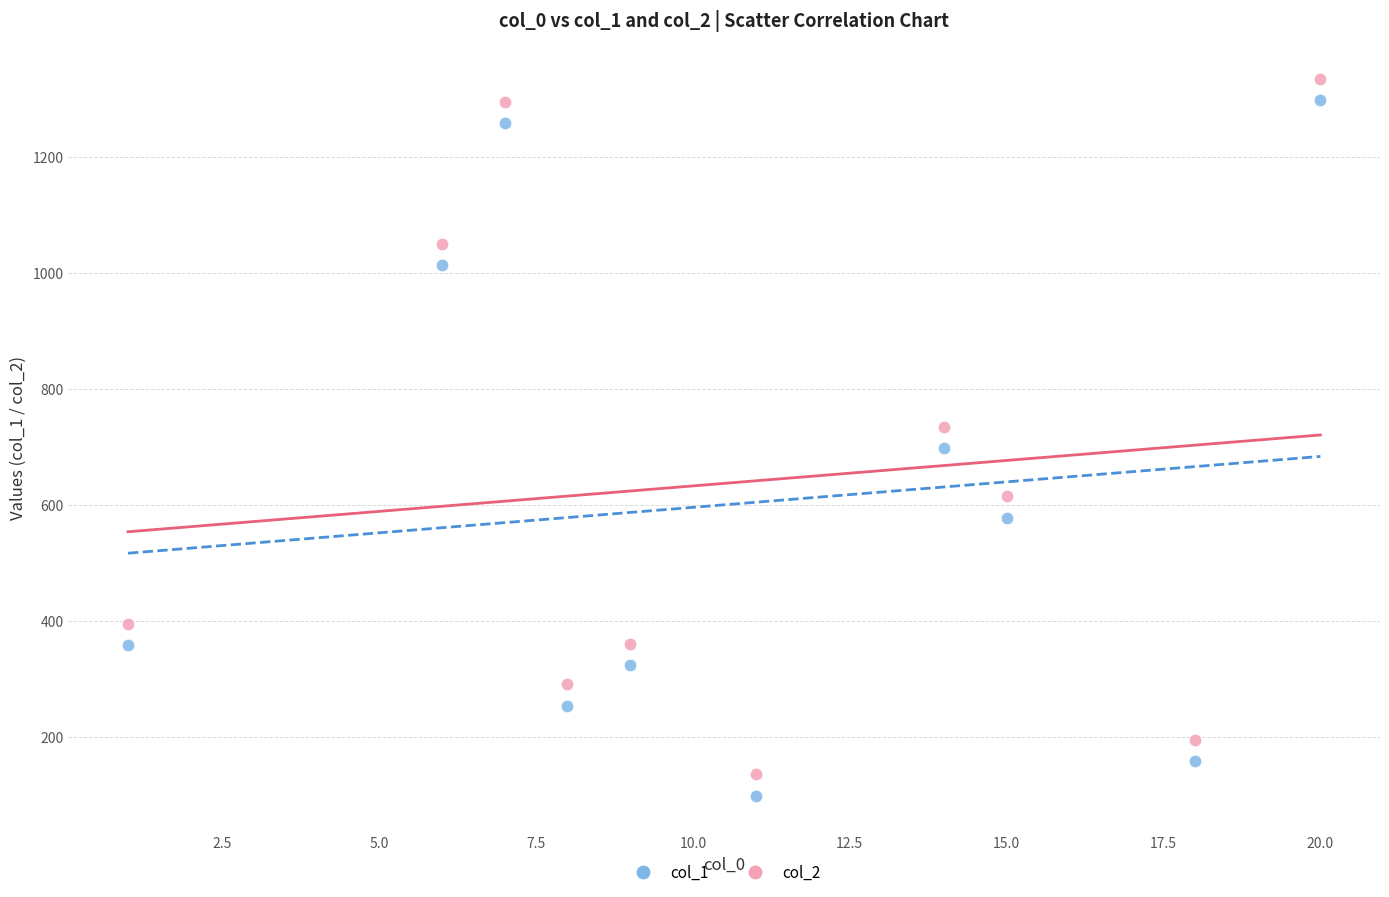

Which series contains the lowest Y value?

col_1